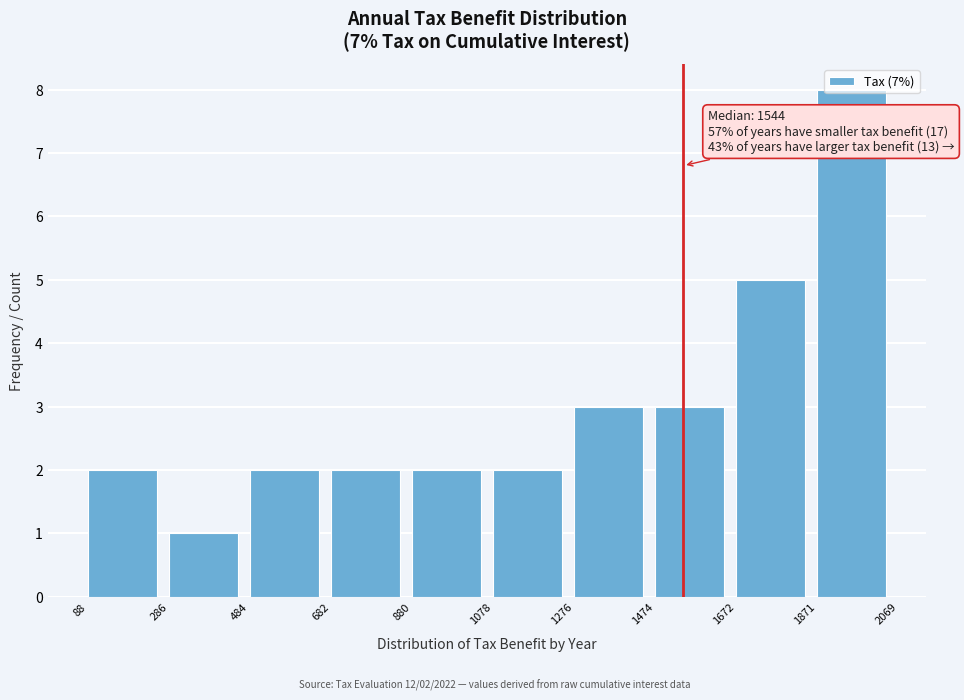

Which range on the x-axis has the tallest bar?

1871 to 2069